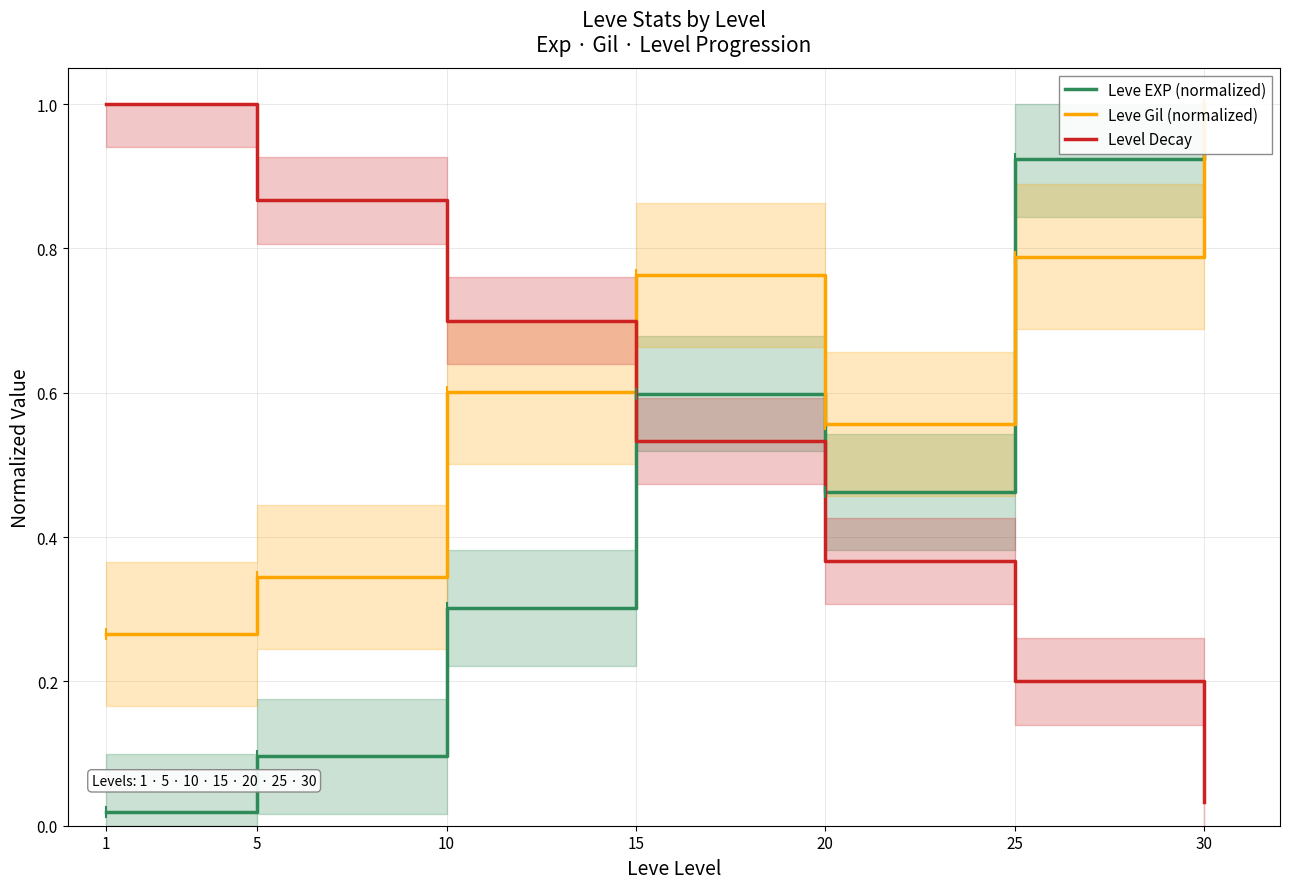

List the series in order of their overall mean, lowest first.

Leve EXP (normalized), Level Decay, Leve Gil (normalized)